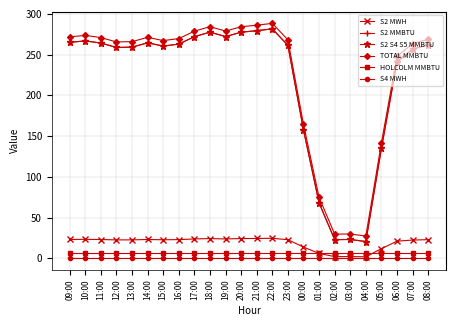

True or false: S4 MWH and S2 MWH intersect in this chart.

False